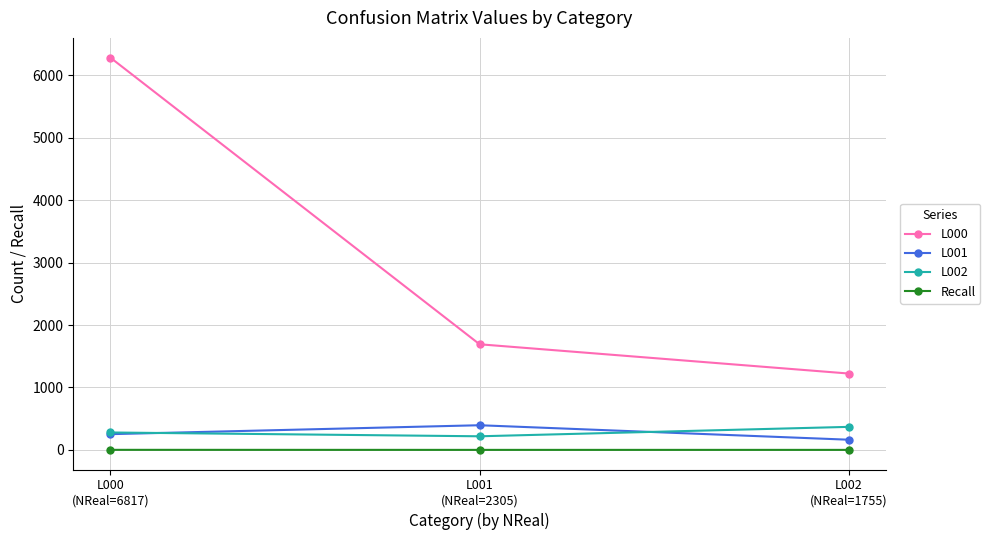

Rank the series at L002
(NReal=1755) from lowest to highest value.

Recall, L001, L002, L000